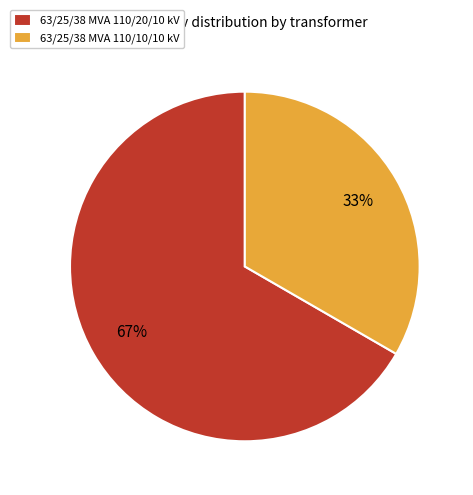

To the nearest percent, what is the average slice percentage?

50%